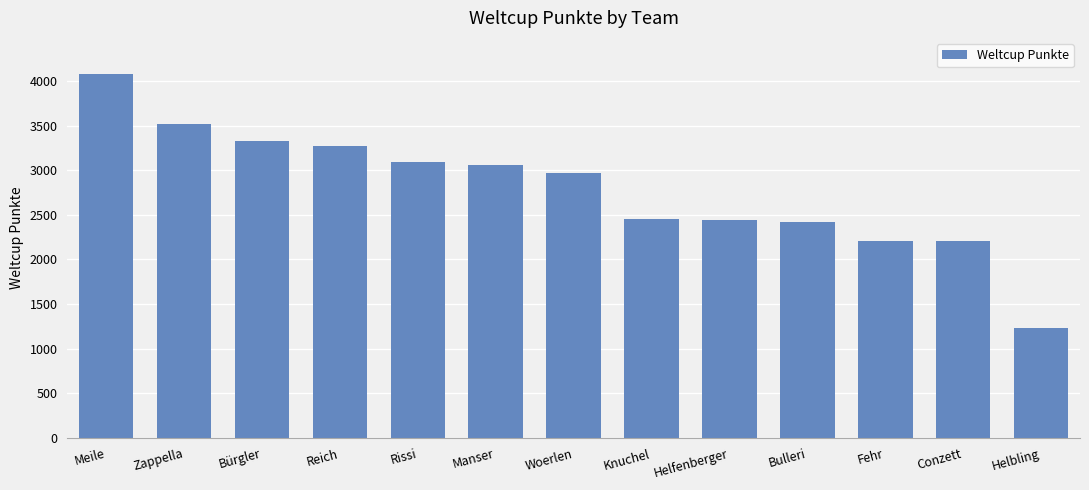

The chart shows a value of 4347 at Bulleri. True or false?

False